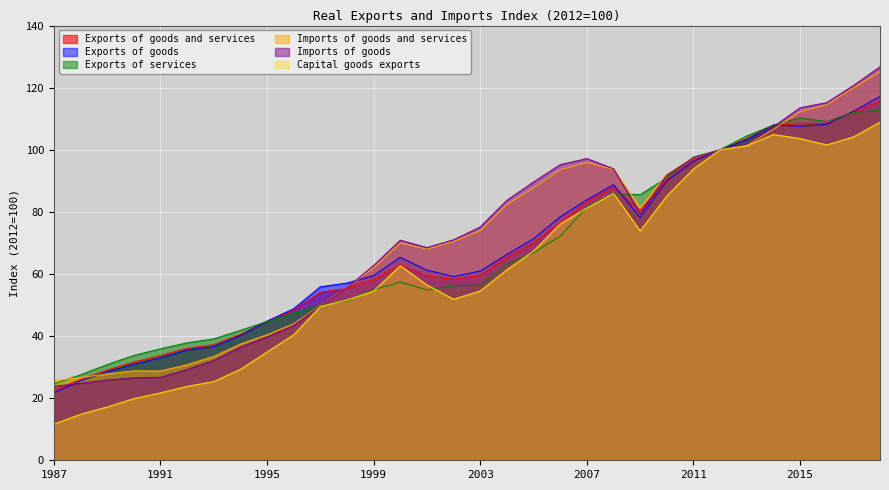

How many values in the Exports of goods series are below 65?

16